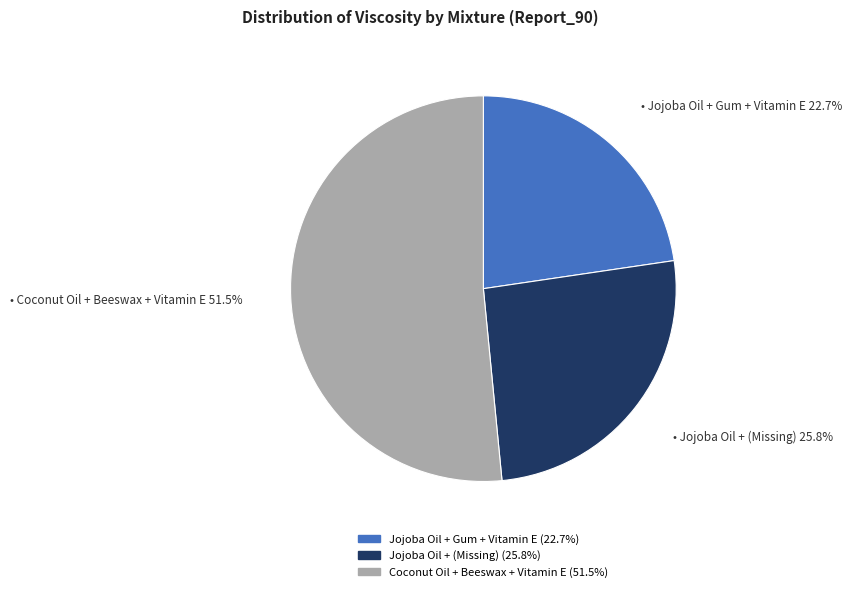

Does any single category account for the majority?

Yes